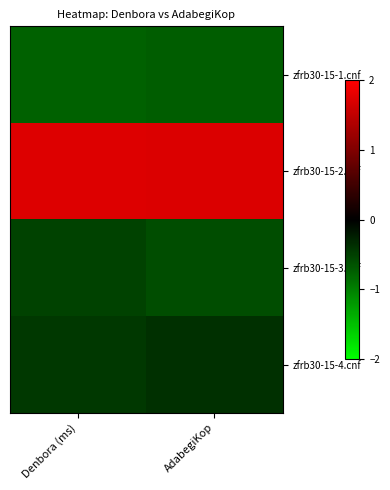

Between Denbora (ms) and AdabegiKop, which is larger?

AdabegiKop